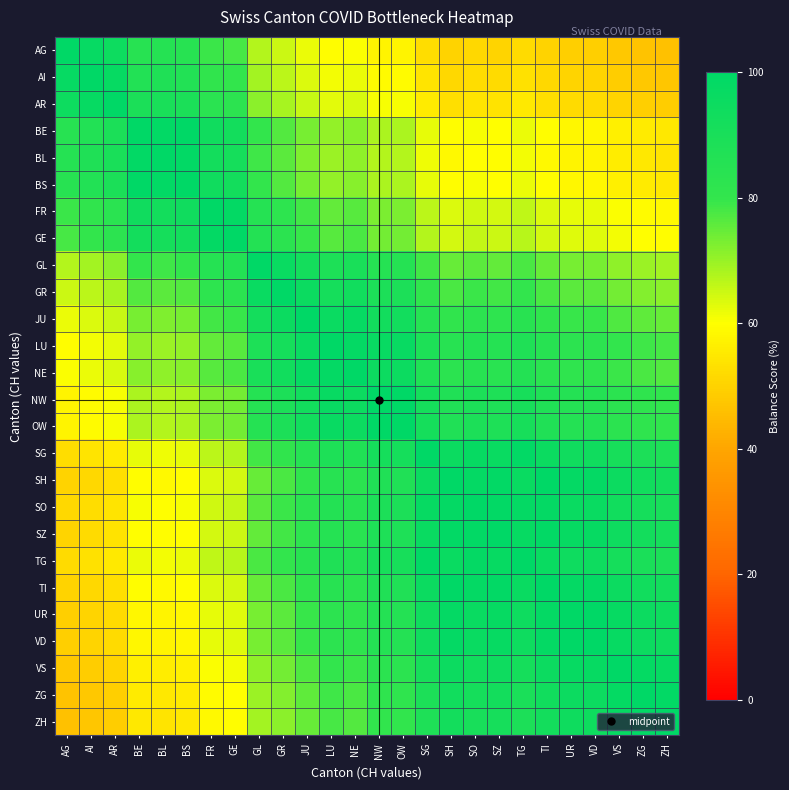

Reading left to right, list all the values displayed in this chart.

AG: AG=100.0	AI=97.6	AR=94.6	BE=84.4	BL=85.4	BS=84.4	FR=79.0	GE=78.0	GL=67.3	GR=64.9	JU=62.0	LU=59.5	NE=60.5	NW=57.6	OW=57.6	SG=52.7	SH=50.2	SO=51.2	SZ=50.7	TG=52.2	TI=50.2	UR=49.3	VD=49.3	VS=47.8	ZG=46.8	ZH=46.3
AI: AG=97.6	AI=100.0	AR=97.0	BE=86.5	BL=87.5	BS=86.5	FR=81.0	GE=80.0	GL=69.0	GR=66.5	JU=63.5	LU=61.0	NE=62.0	NW=59.0	OW=59.0	SG=54.0	SH=51.5	SO=52.5	SZ=52.0	TG=53.5	TI=51.5	UR=50.5	VD=50.5	VS=49.0	ZG=48.0	ZH=47.5
AR: AG=94.6	AI=97.0	AR=100.0	BE=89.2	BL=90.2	BS=89.2	FR=83.5	GE=82.5	GL=71.1	GR=68.6	JU=65.5	LU=62.9	NE=63.9	NW=60.8	OW=60.8	SG=55.7	SH=53.1	SO=54.1	SZ=53.6	TG=55.2	TI=53.1	UR=52.1	VD=52.1	VS=50.5	ZG=49.5	ZH=49.0
BE: AG=84.4	AI=86.5	AR=89.2	BE=100.0	BL=98.9	BS=100.0	FR=93.6	GE=92.5	GL=79.8	GR=76.9	JU=73.4	LU=70.5	NE=71.7	NW=68.2	OW=68.2	SG=62.4	SH=59.5	SO=60.7	SZ=60.1	TG=61.8	TI=59.5	UR=58.4	VD=58.4	VS=56.6	ZG=55.5	ZH=54.9
BL: AG=85.4	AI=87.5	AR=90.2	BE=98.9	BL=100.0	BS=98.9	FR=92.6	GE=91.4	GL=78.9	GR=76.0	JU=72.6	LU=69.7	NE=70.9	NW=67.4	OW=67.4	SG=61.7	SH=58.9	SO=60.0	SZ=59.4	TG=61.1	TI=58.9	UR=57.7	VD=57.7	VS=56.0	ZG=54.9	ZH=54.3
BS: AG=84.4	AI=86.5	AR=89.2	BE=100.0	BL=98.9	BS=100.0	FR=93.6	GE=92.5	GL=79.8	GR=76.9	JU=73.4	LU=70.5	NE=71.7	NW=68.2	OW=68.2	SG=62.4	SH=59.5	SO=60.7	SZ=60.1	TG=61.8	TI=59.5	UR=58.4	VD=58.4	VS=56.6	ZG=55.5	ZH=54.9
FR: AG=79.0	AI=81.0	AR=83.5	BE=93.6	BL=92.6	BS=93.6	FR=100.0	GE=98.8	GL=85.2	GR=82.1	JU=78.4	LU=75.3	NE=76.5	NW=72.8	OW=72.8	SG=66.7	SH=63.6	SO=64.8	SZ=64.2	TG=66.0	TI=63.6	UR=62.3	VD=62.3	VS=60.5	ZG=59.3	ZH=58.6
GE: AG=78.0	AI=80.0	AR=82.5	BE=92.5	BL=91.4	BS=92.5	FR=98.8	GE=100.0	GL=86.2	GR=83.1	JU=79.4	LU=76.2	NE=77.5	NW=73.8	OW=73.8	SG=67.5	SH=64.4	SO=65.6	SZ=65.0	TG=66.9	TI=64.4	UR=63.1	VD=63.1	VS=61.3	ZG=60.0	ZH=59.4
GL: AG=67.3	AI=69.0	AR=71.1	BE=79.8	BL=78.9	BS=79.8	FR=85.2	GE=86.2	GL=100.0	GR=96.4	JU=92.0	LU=88.4	NE=89.9	NW=85.5	OW=85.5	SG=78.3	SH=74.6	SO=76.1	SZ=75.4	TG=77.5	TI=74.6	UR=73.2	VD=73.2	VS=71.0	ZG=69.6	ZH=68.8
GR: AG=64.9	AI=66.5	AR=68.6	BE=76.9	BL=76.0	BS=76.9	FR=82.1	GE=83.1	GL=96.4	GR=100.0	JU=95.5	LU=91.7	NE=93.2	NW=88.7	OW=88.7	SG=81.2	SH=77.4	SO=78.9	SZ=78.2	TG=80.5	TI=77.4	UR=75.9	VD=75.9	VS=73.7	ZG=72.2	ZH=71.4
JU: AG=62.0	AI=63.5	AR=65.5	BE=73.4	BL=72.6	BS=73.4	FR=78.4	GE=79.4	GL=92.0	GR=95.5	JU=100.0	LU=96.1	NE=97.6	NW=92.9	OW=92.9	SG=85.0	SH=81.1	SO=82.7	SZ=81.9	TG=84.3	TI=81.1	UR=79.5	VD=79.5	VS=77.2	ZG=75.6	ZH=74.8
LU: AG=59.5	AI=61.0	AR=62.9	BE=70.5	BL=69.7	BS=70.5	FR=75.3	GE=76.2	GL=88.4	GR=91.7	JU=96.1	LU=100.0	NE=98.4	NW=96.7	OW=96.7	SG=88.5	SH=84.4	SO=86.1	SZ=85.2	TG=87.7	TI=84.4	UR=82.8	VD=82.8	VS=80.3	ZG=78.7	ZH=77.9
NE: AG=60.5	AI=62.0	AR=63.9	BE=71.7	BL=70.9	BS=71.7	FR=76.5	GE=77.5	GL=89.9	GR=93.2	JU=97.6	LU=98.4	NE=100.0	NW=95.2	OW=95.2	SG=87.1	SH=83.1	SO=84.7	SZ=83.9	TG=86.3	TI=83.1	UR=81.5	VD=81.5	VS=79.0	ZG=77.4	ZH=76.6
NW: AG=57.6	AI=59.0	AR=60.8	BE=68.2	BL=67.4	BS=68.2	FR=72.8	GE=73.8	GL=85.5	GR=88.7	JU=92.9	LU=96.7	NE=95.2	NW=100.0	OW=100.0	SG=91.5	SH=87.3	SO=89.0	SZ=88.1	TG=90.7	TI=87.3	UR=85.6	VD=85.6	VS=83.1	ZG=81.4	ZH=80.5
OW: AG=57.6	AI=59.0	AR=60.8	BE=68.2	BL=67.4	BS=68.2	FR=72.8	GE=73.8	GL=85.5	GR=88.7	JU=92.9	LU=96.7	NE=95.2	NW=100.0	OW=100.0	SG=91.5	SH=87.3	SO=89.0	SZ=88.1	TG=90.7	TI=87.3	UR=85.6	VD=85.6	VS=83.1	ZG=81.4	ZH=80.5
SG: AG=52.7	AI=54.0	AR=55.7	BE=62.4	BL=61.7	BS=62.4	FR=66.7	GE=67.5	GL=78.3	GR=81.2	JU=85.0	LU=88.5	NE=87.1	NW=91.5	OW=91.5	SG=100.0	SH=95.4	SO=97.2	SZ=96.3	TG=99.1	TI=95.4	UR=93.5	VD=93.5	VS=90.7	ZG=88.9	ZH=88.0
SH: AG=50.2	AI=51.5	AR=53.1	BE=59.5	BL=58.9	BS=59.5	FR=63.6	GE=64.4	GL=74.6	GR=77.4	JU=81.1	LU=84.4	NE=83.1	NW=87.3	OW=87.3	SG=95.4	SH=100.0	SO=98.1	SZ=99.0	TG=96.3	TI=100.0	UR=98.1	VD=98.1	VS=95.1	ZG=93.2	ZH=92.2
SO: AG=51.2	AI=52.5	AR=54.1	BE=60.7	BL=60.0	BS=60.7	FR=64.8	GE=65.6	GL=76.1	GR=78.9	JU=82.7	LU=86.1	NE=84.7	NW=89.0	OW=89.0	SG=97.2	SH=98.1	SO=100.0	SZ=99.0	TG=98.1	TI=98.1	UR=96.2	VD=96.2	VS=93.3	ZG=91.4	ZH=90.5
SZ: AG=50.7	AI=52.0	AR=53.6	BE=60.1	BL=59.4	BS=60.1	FR=64.2	GE=65.0	GL=75.4	GR=78.2	JU=81.9	LU=85.2	NE=83.9	NW=88.1	OW=88.1	SG=96.3	SH=99.0	SO=99.0	SZ=100.0	TG=97.2	TI=99.0	UR=97.1	VD=97.1	VS=94.2	ZG=92.3	ZH=91.3
TG: AG=52.2	AI=53.5	AR=55.2	BE=61.8	BL=61.1	BS=61.8	FR=66.0	GE=66.9	GL=77.5	GR=80.5	JU=84.3	LU=87.7	NE=86.3	NW=90.7	OW=90.7	SG=99.1	SH=96.3	SO=98.1	SZ=97.2	TG=100.0	TI=96.3	UR=94.4	VD=94.4	VS=91.6	ZG=89.7	ZH=88.8
TI: AG=50.2	AI=51.5	AR=53.1	BE=59.5	BL=58.9	BS=59.5	FR=63.6	GE=64.4	GL=74.6	GR=77.4	JU=81.1	LU=84.4	NE=83.1	NW=87.3	OW=87.3	SG=95.4	SH=100.0	SO=98.1	SZ=99.0	TG=96.3	TI=100.0	UR=98.1	VD=98.1	VS=95.1	ZG=93.2	ZH=92.2
UR: AG=49.3	AI=50.5	AR=52.1	BE=58.4	BL=57.7	BS=58.4	FR=62.3	GE=63.1	GL=73.2	GR=75.9	JU=79.5	LU=82.8	NE=81.5	NW=85.6	OW=85.6	SG=93.5	SH=98.1	SO=96.2	SZ=97.1	TG=94.4	TI=98.1	UR=100.0	VD=100.0	VS=97.0	ZG=95.0	ZH=94.1
VD: AG=49.3	AI=50.5	AR=52.1	BE=58.4	BL=57.7	BS=58.4	FR=62.3	GE=63.1	GL=73.2	GR=75.9	JU=79.5	LU=82.8	NE=81.5	NW=85.6	OW=85.6	SG=93.5	SH=98.1	SO=96.2	SZ=97.1	TG=94.4	TI=98.1	UR=100.0	VD=100.0	VS=97.0	ZG=95.0	ZH=94.1
VS: AG=47.8	AI=49.0	AR=50.5	BE=56.6	BL=56.0	BS=56.6	FR=60.5	GE=61.3	GL=71.0	GR=73.7	JU=77.2	LU=80.3	NE=79.0	NW=83.1	OW=83.1	SG=90.7	SH=95.1	SO=93.3	SZ=94.2	TG=91.6	TI=95.1	UR=97.0	VD=97.0	VS=100.0	ZG=98.0	ZH=96.9
ZG: AG=46.8	AI=48.0	AR=49.5	BE=55.5	BL=54.9	BS=55.5	FR=59.3	GE=60.0	GL=69.6	GR=72.2	JU=75.6	LU=78.7	NE=77.4	NW=81.4	OW=81.4	SG=88.9	SH=93.2	SO=91.4	SZ=92.3	TG=89.7	TI=93.2	UR=95.0	VD=95.0	VS=98.0	ZG=100.0	ZH=99.0
ZH: AG=46.3	AI=47.5	AR=49.0	BE=54.9	BL=54.3	BS=54.9	FR=58.6	GE=59.4	GL=68.8	GR=71.4	JU=74.8	LU=77.9	NE=76.6	NW=80.5	OW=80.5	SG=88.0	SH=92.2	SO=90.5	SZ=91.3	TG=88.8	TI=92.2	UR=94.1	VD=94.1	VS=96.9	ZG=99.0	ZH=100.0